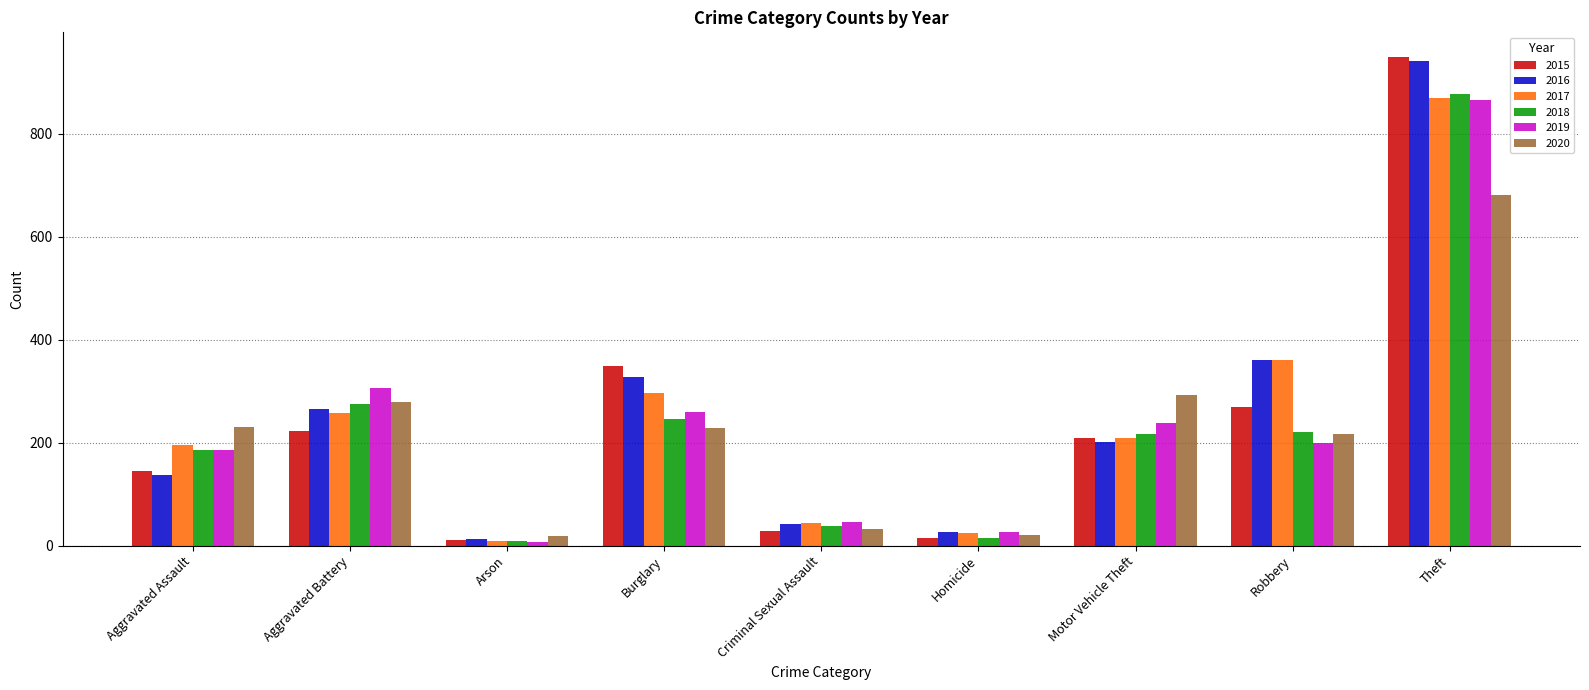

What is the difference between the second highest and second lowest values in the 2018 series?

261